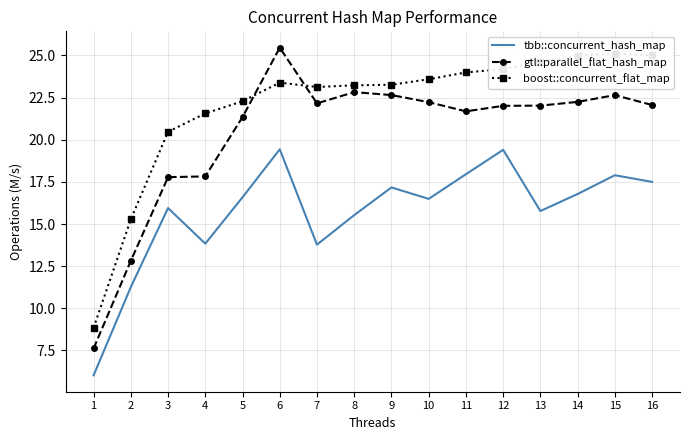

Which series has the largest total across all categories?

boost::concurrent_flat_map